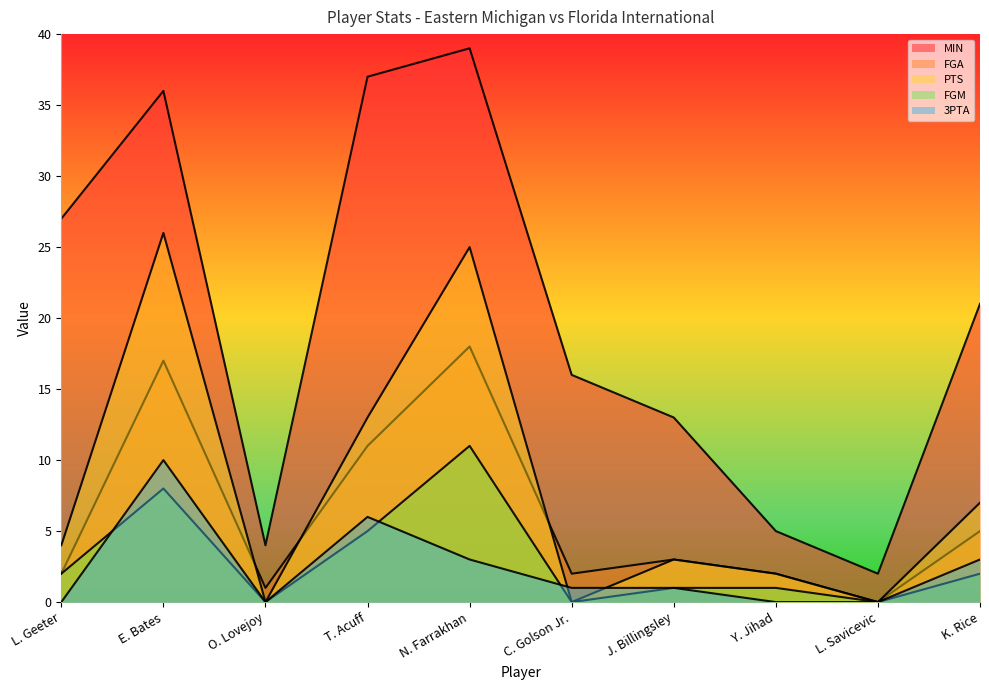

What is the difference between the maximum and minimum values in the FGM series?

11